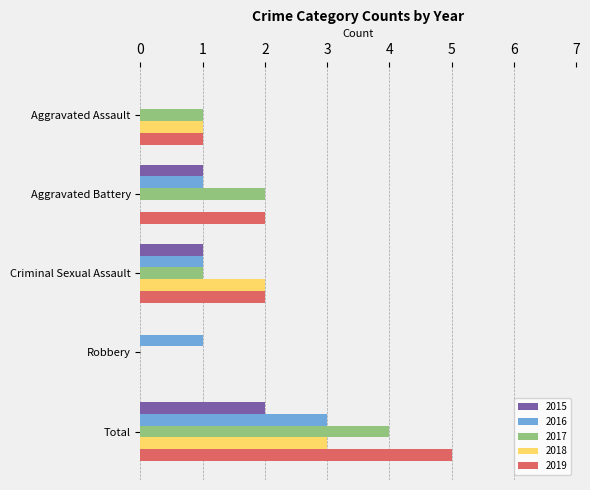

Is the value of 2016 at Aggravated Assault greater than the value of 2018 at Total?

No